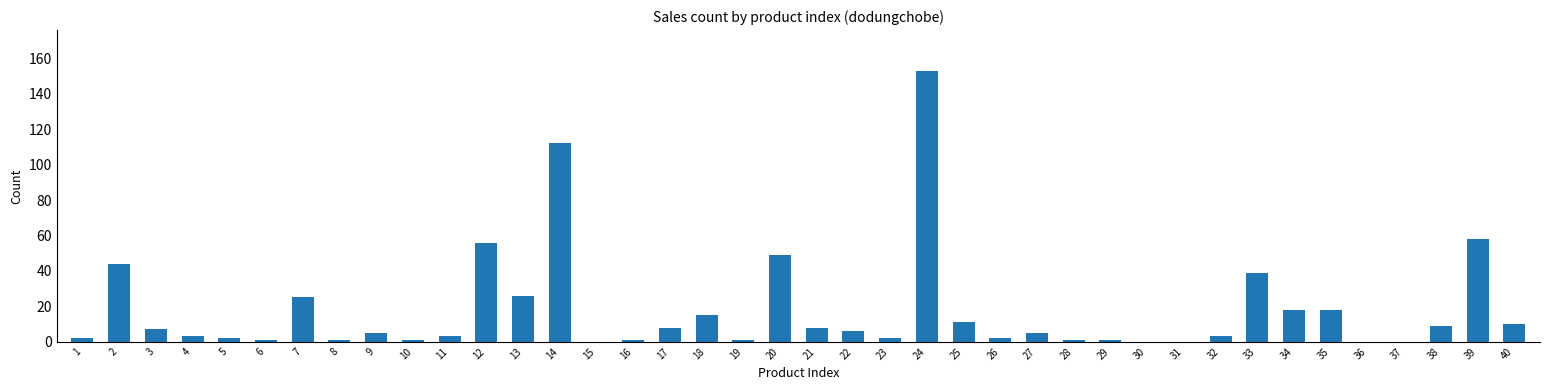

How many distinct data groups are displayed?

1